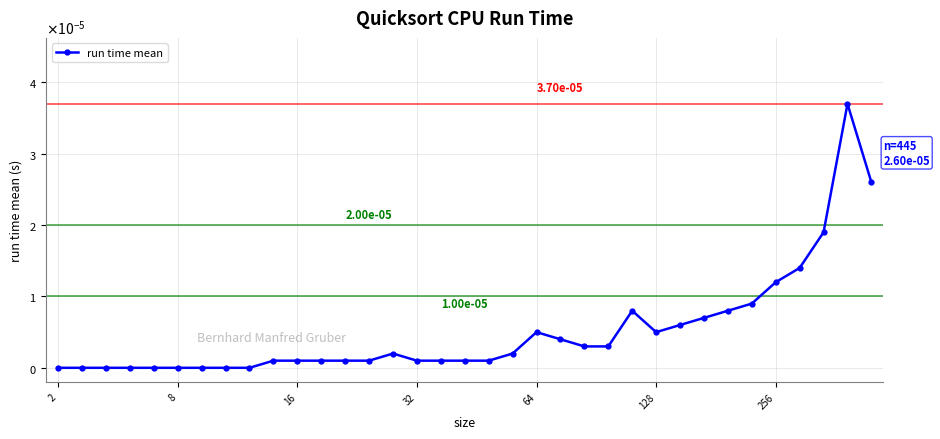

Does the chart have visible grid lines?

Yes